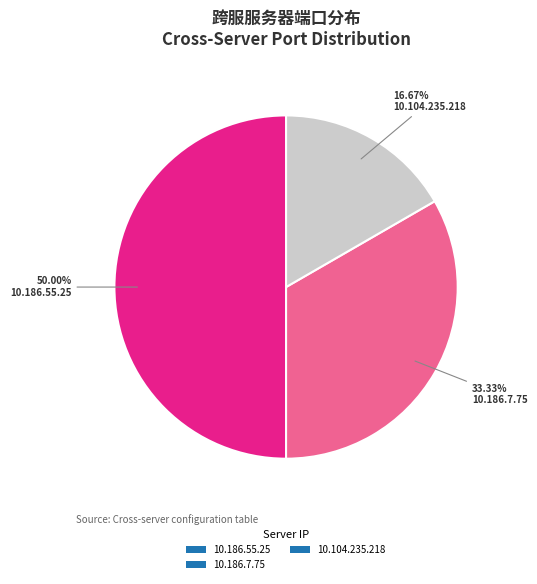

Is 10.186.7.75 the majority of the pie?

No